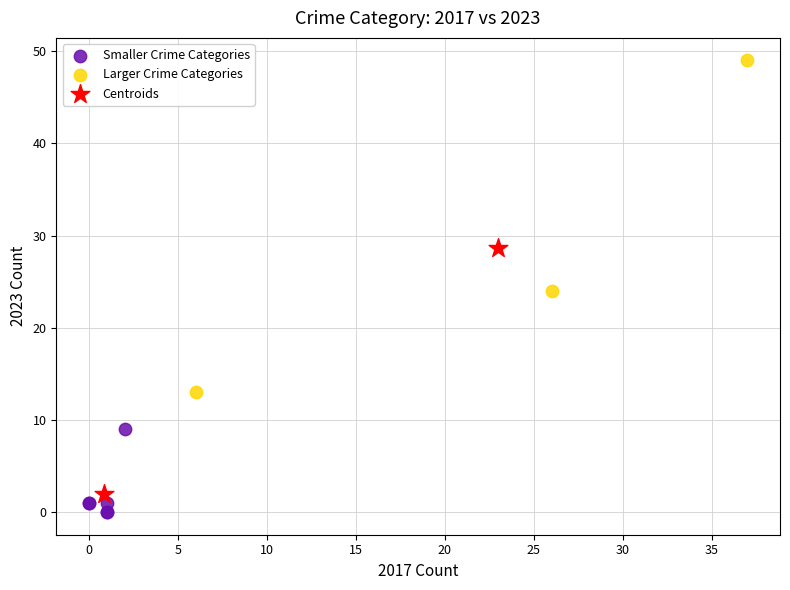

What are all the series names shown in the legend?

Smaller Crime Categories, Larger Crime Categories, Centroids